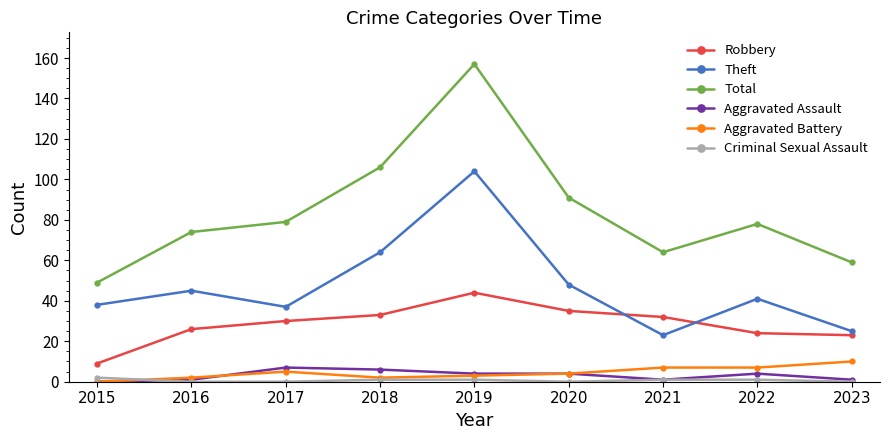

True or false: Aggravated Assault and Robbery cross at least once.

False